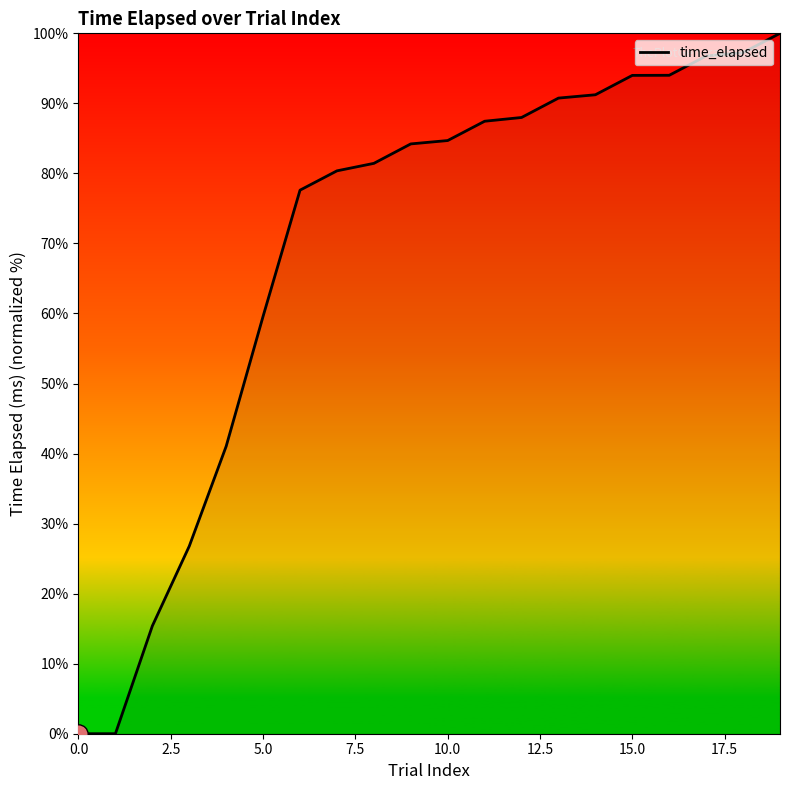

What is the difference between the second highest and second lowest values?

97.2